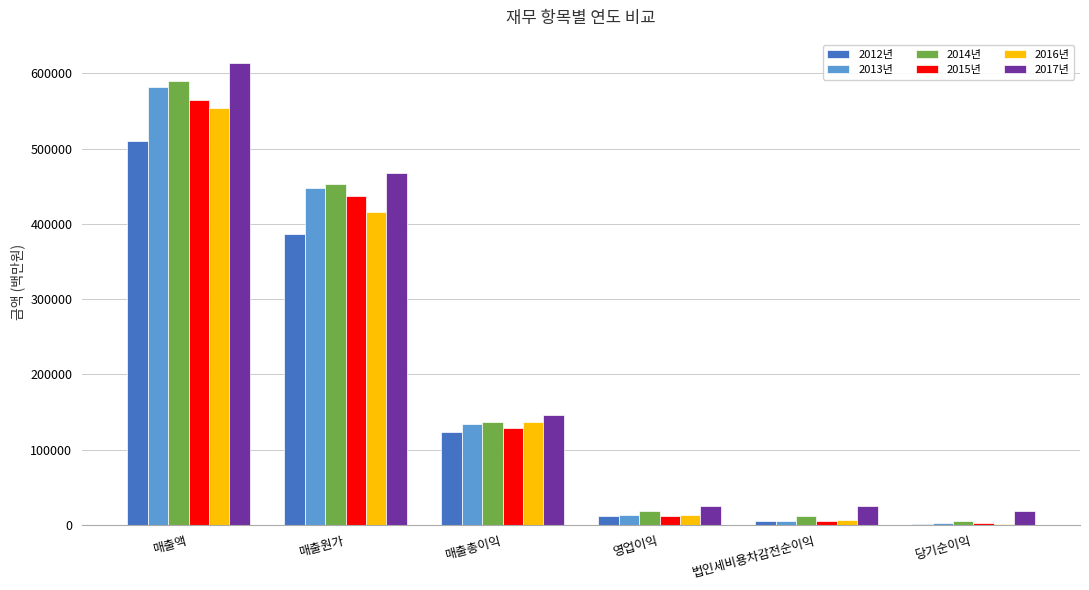

What value does the 2016년 series have at 매출액?

553670.3